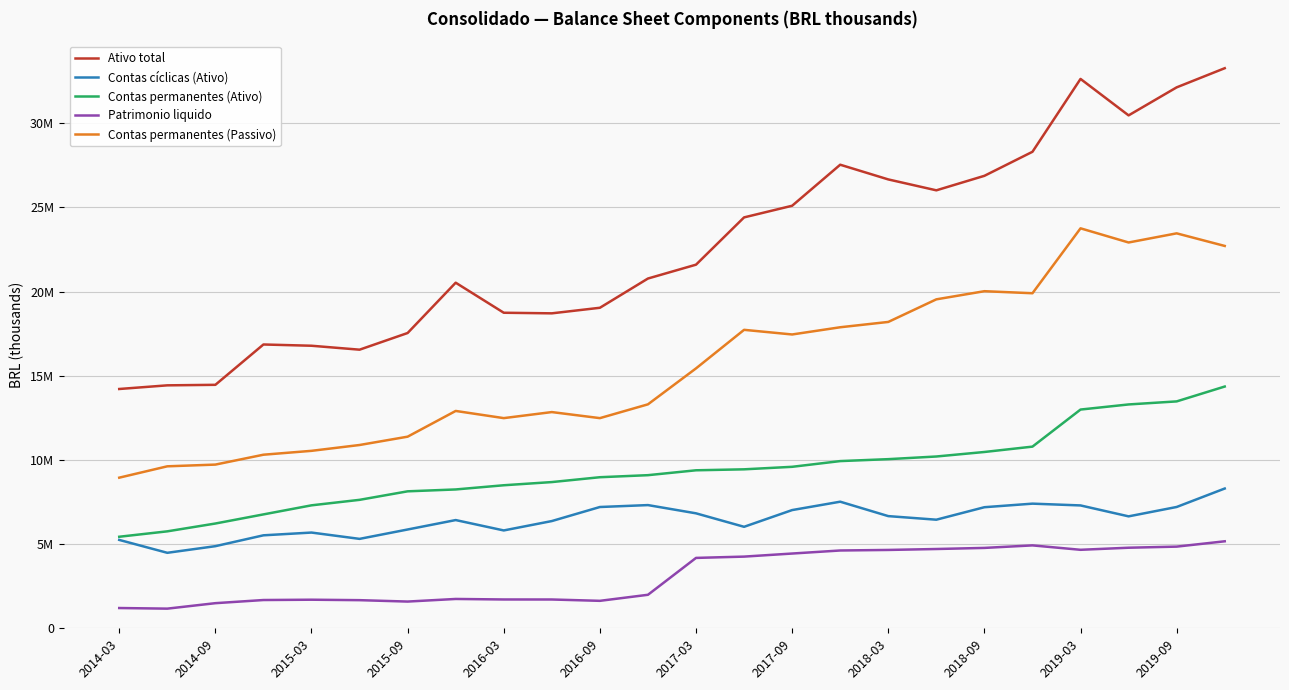

True or false: Contas permanentes (Passivo) and Ativo total intersect in this chart.

False